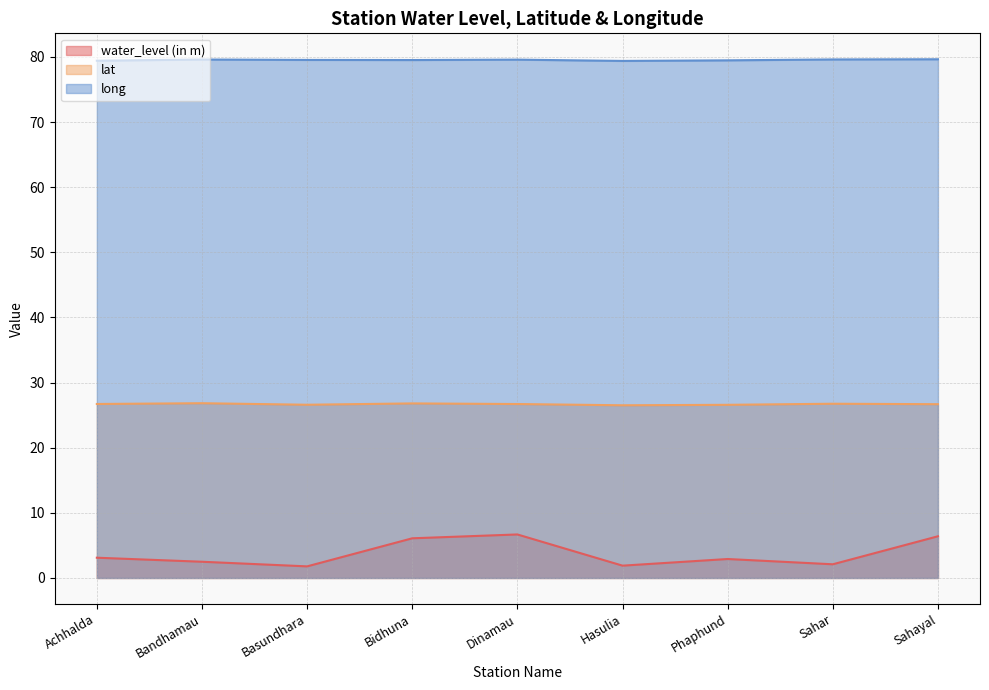

Reading left to right, transcribe all the data shown in this chart.

water_level (in m): 3.1	2.5	1.8	6.1	6.7	1.9	2.9	2.1	6.4
lat: 26.7	26.8	26.6	26.8	26.7	26.5	26.6	26.8	26.7
long: 79.4	79.6	79.5	79.5	79.6	79.4	79.5	79.6	79.6